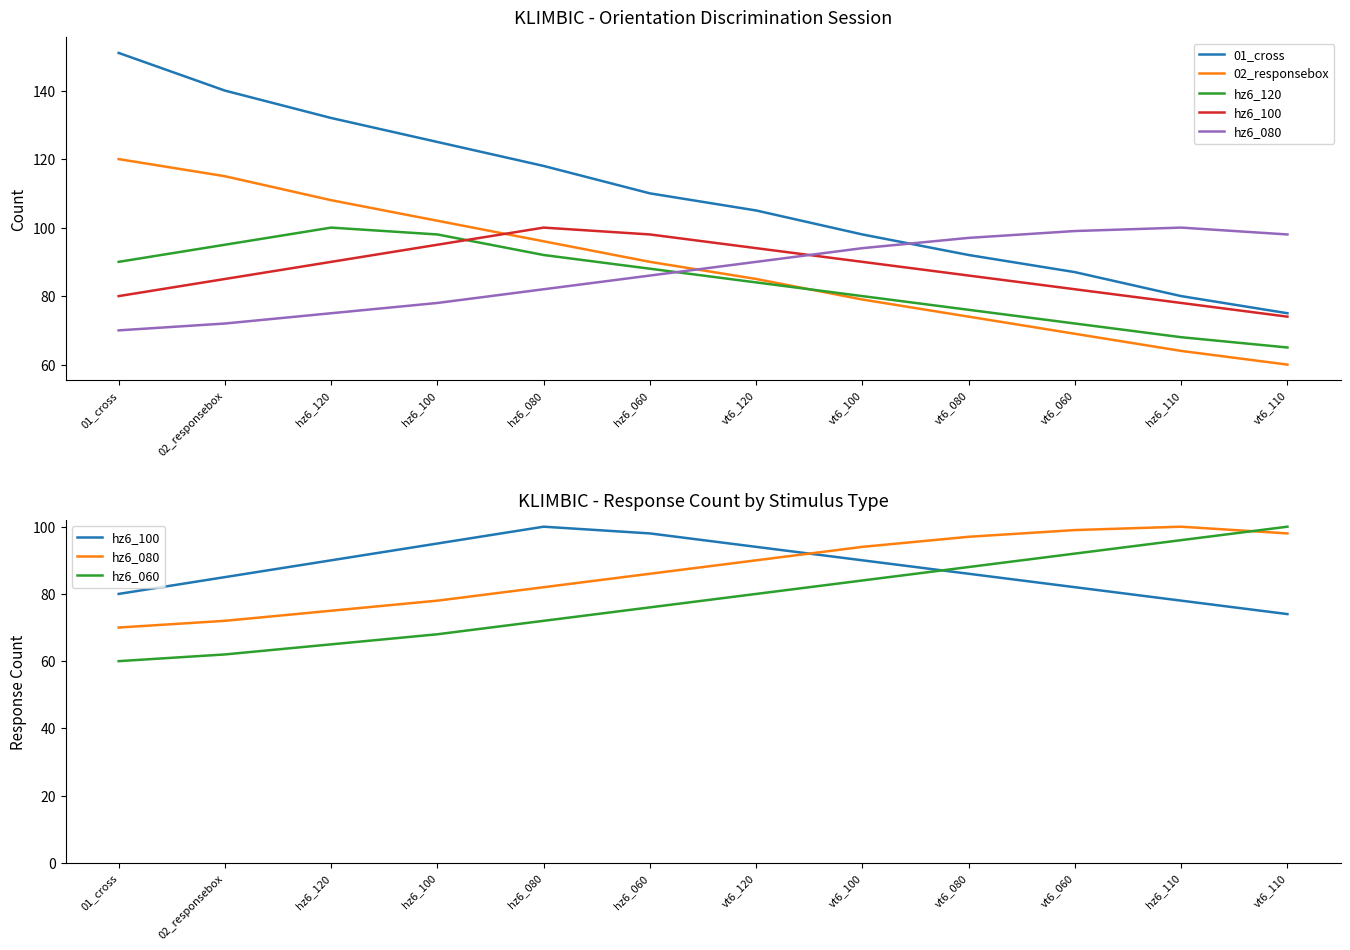

What is the difference between the maximum and second lowest values in the hz6_080 series?

28